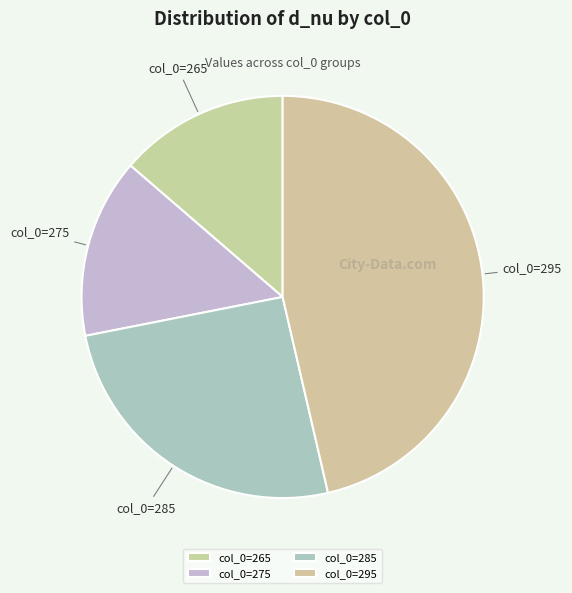

Rank the categories by value from highest to lowest.

col_0=295, col_0=285, col_0=275, col_0=265